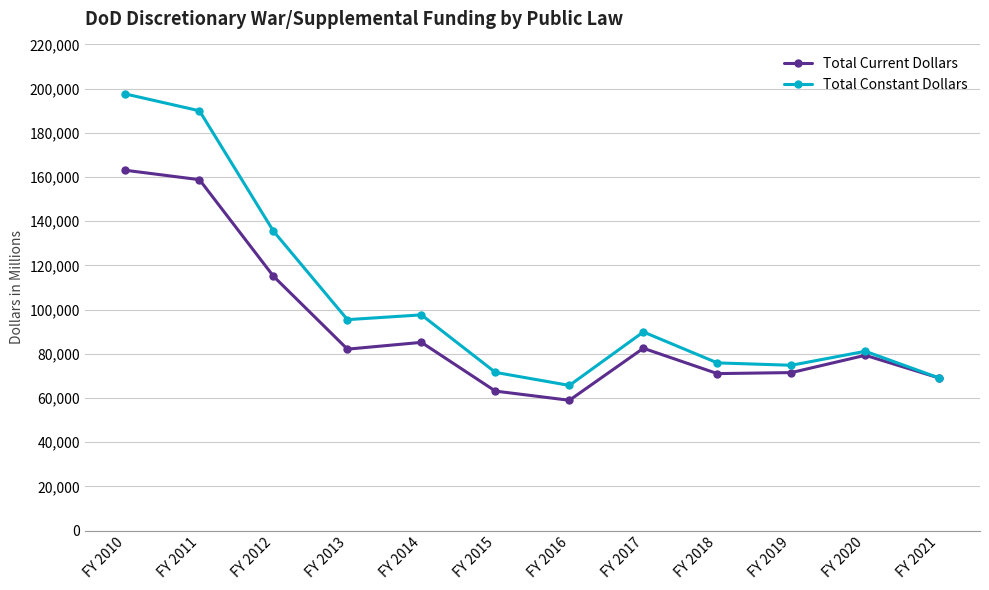

Which label corresponds to the largest value in the chart?

FY 2010